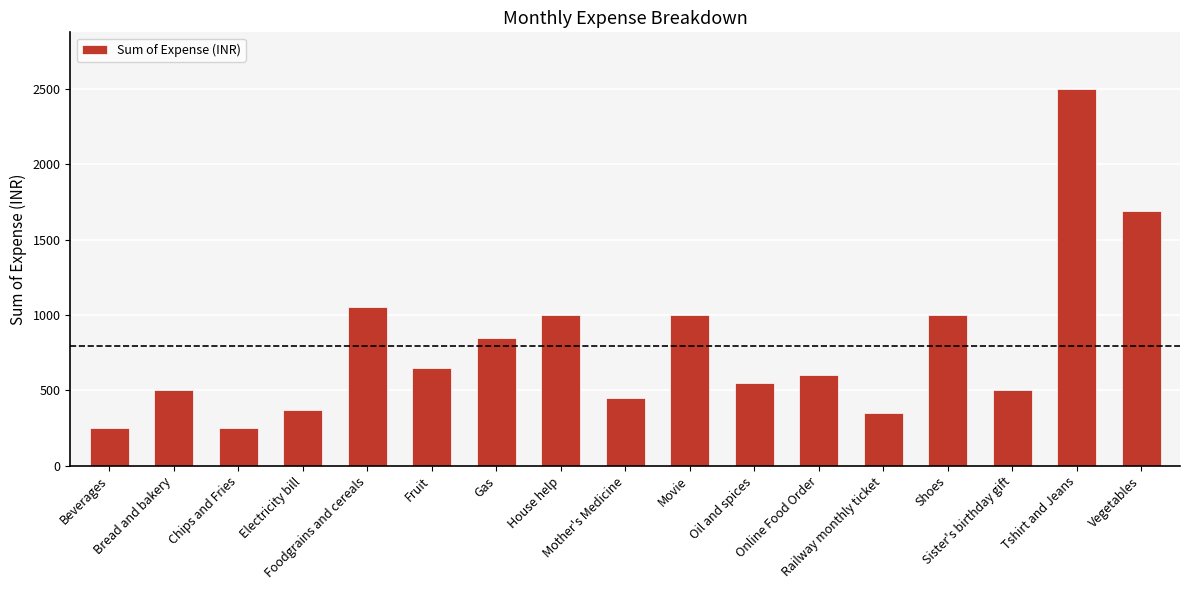

What is the smallest value displayed?

250